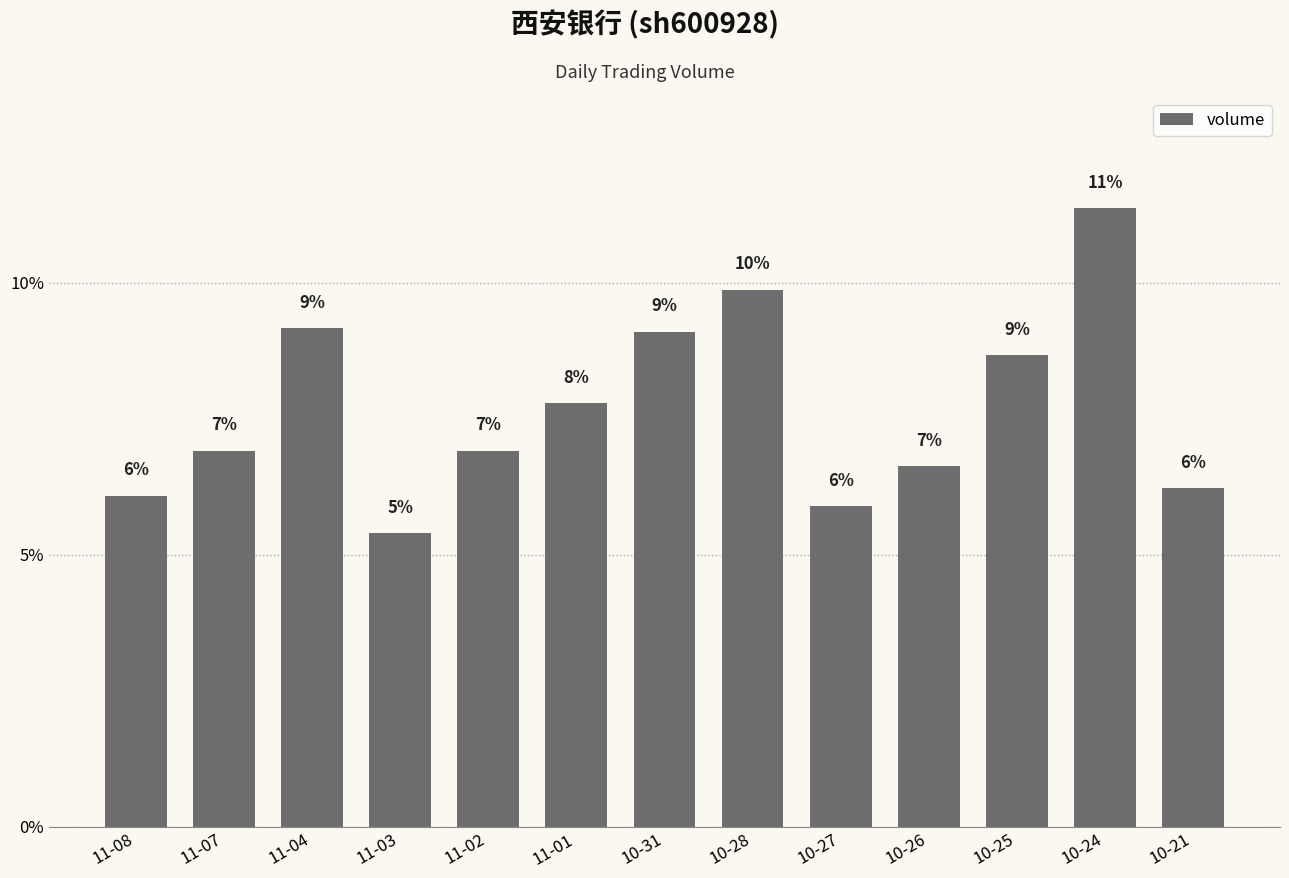

Does the chart contain any negative values?

No